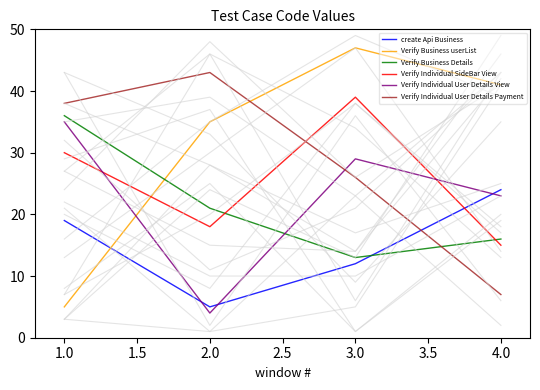

What is the value of the Verify Individual SideBar View point at the 2nd from the left?

18